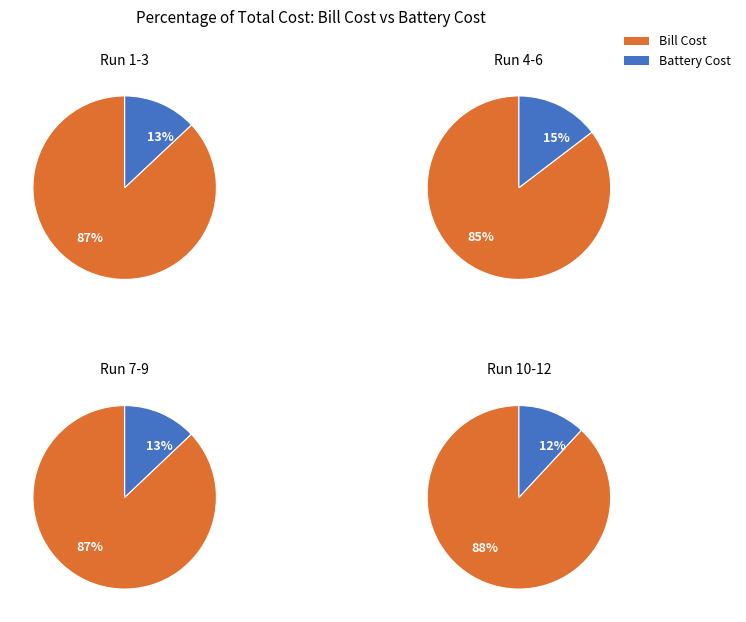

Which series has the widest spread of values?

Bill Cost